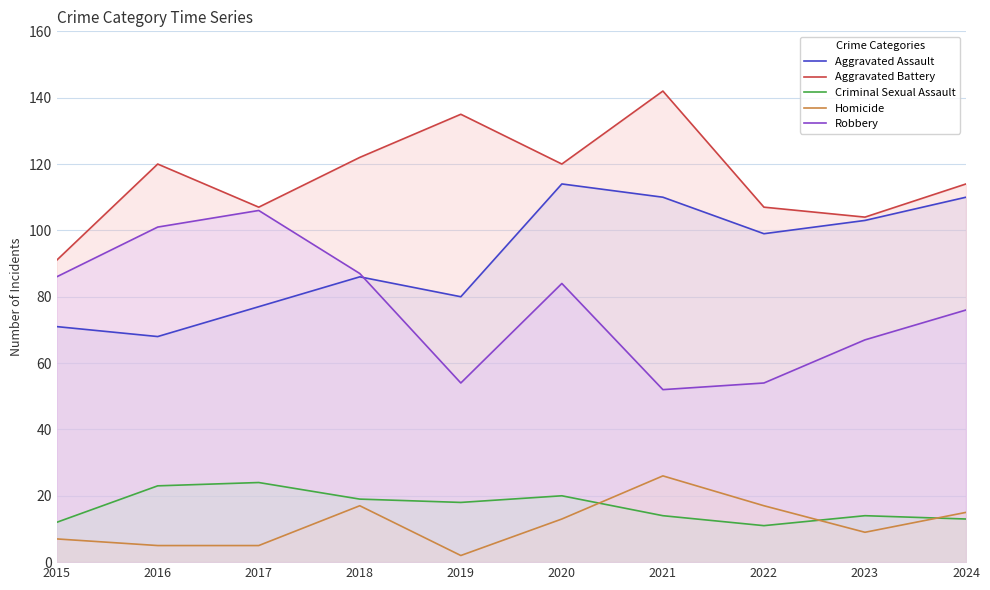

Reading left to right, transcribe all the data shown in this chart.

Aggravated Assault: 71	68	77	86	80	114	110	99	103	110
Aggravated Battery: 91	120	107	122	135	120	142	107	104	114
Criminal Sexual Assault: 12	23	24	19	18	20	14	11	14	13
Homicide: 7	5	5	17	2	13	26	17	9	15
Robbery: 86	101	106	87	54	84	52	54	67	76